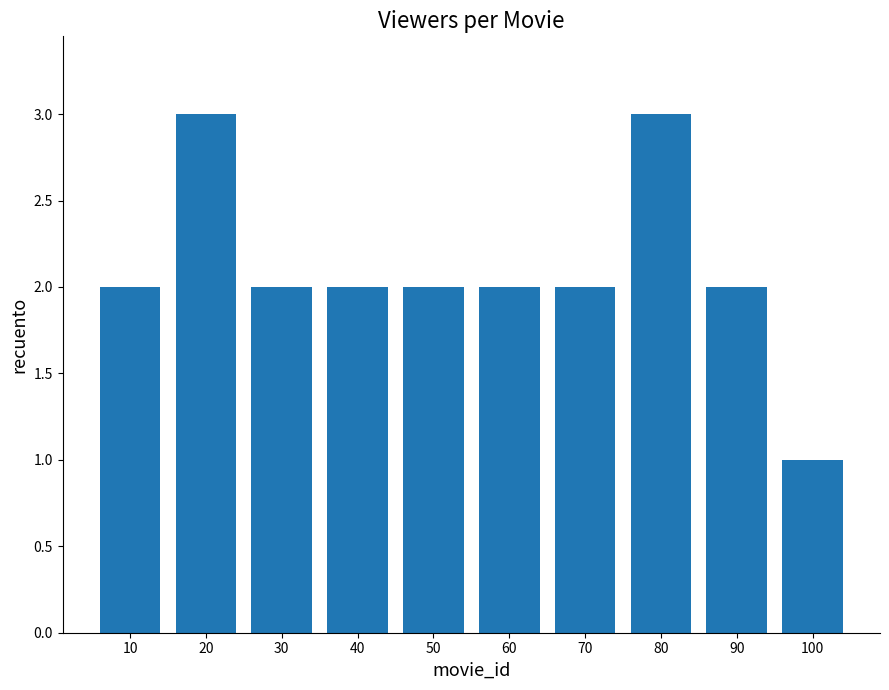

Which category has the lowest value across all series?

100